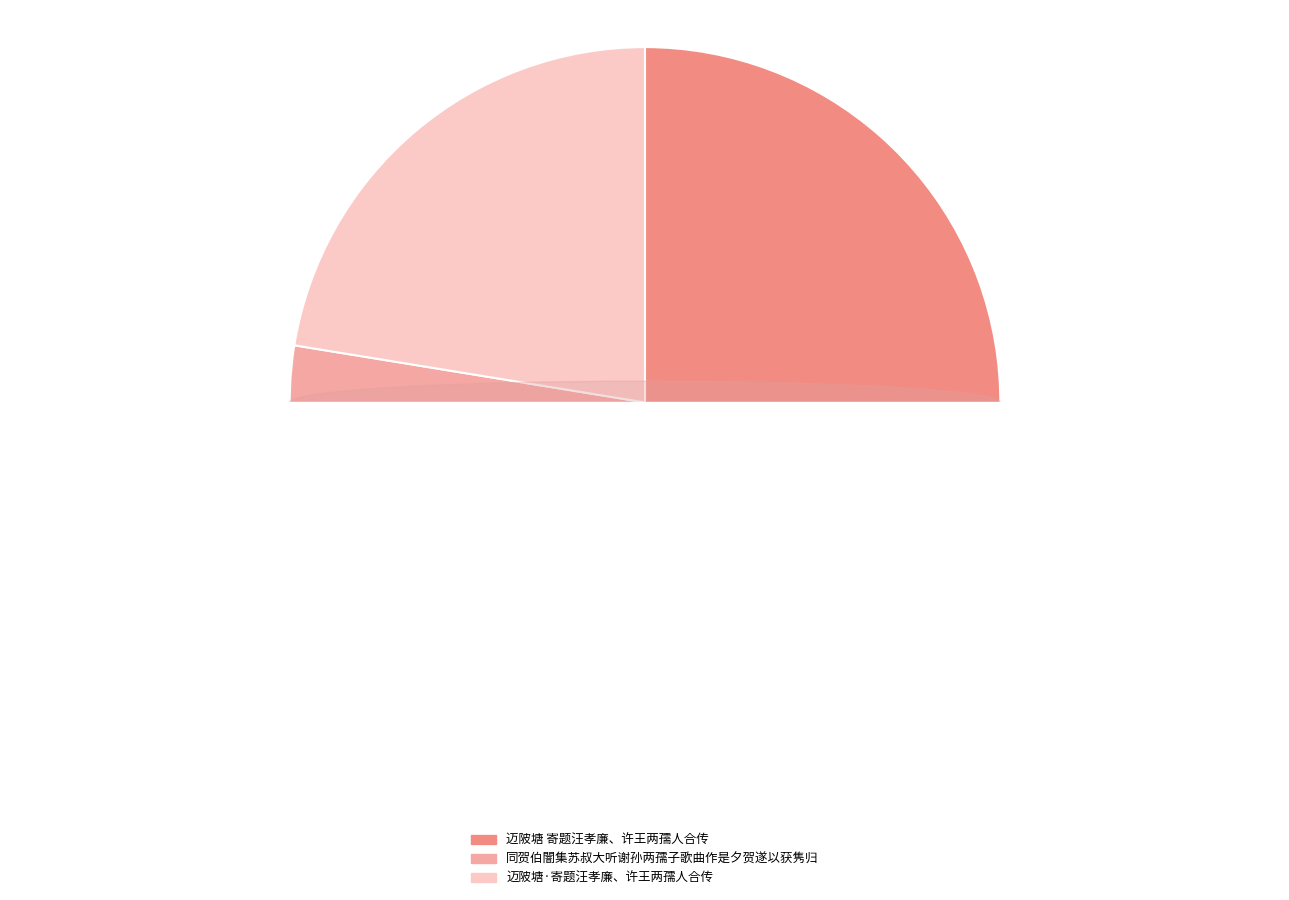

Is 同贺伯闇集苏叔大听谢孙两孺子歌曲作是夕贺遂以获隽归 the majority of the pie?

No